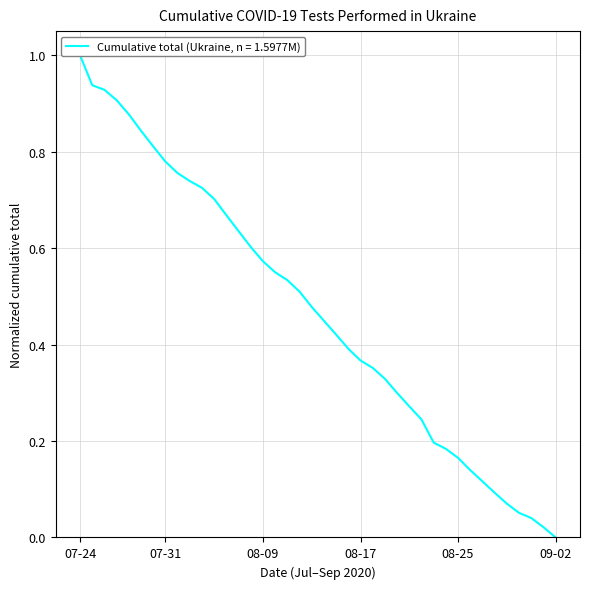

Reading right to left, what are all the values shown in this chart?

0.0	0.0	0.0	0.1	0.1	0.1	0.1	0.1	0.2	0.2	0.2	0.2	0.3	0.3	0.3	0.4	0.4	0.4	0.4	0.4	0.5	0.5	0.5	0.5	0.6	0.6	0.6	0.7	0.7	0.7	0.7	0.8	0.8	0.8	0.8	0.9	0.9	0.9	0.9	1.0